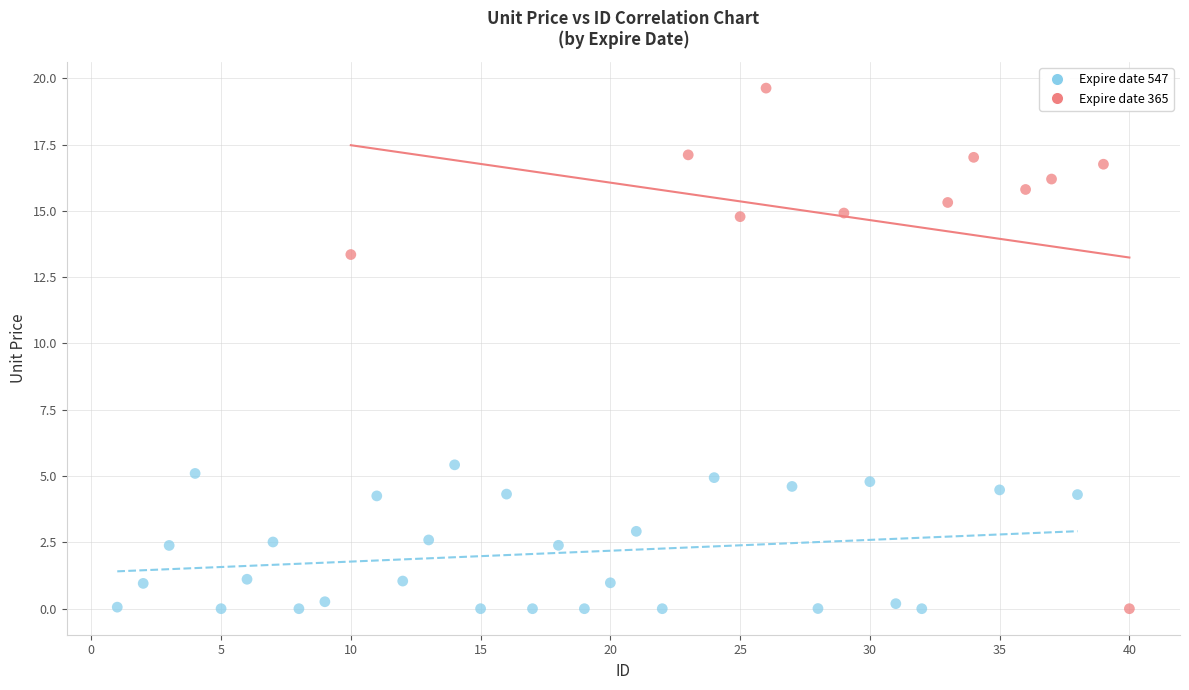

Which series reaches the maximum Y coordinate?

Expire date 365